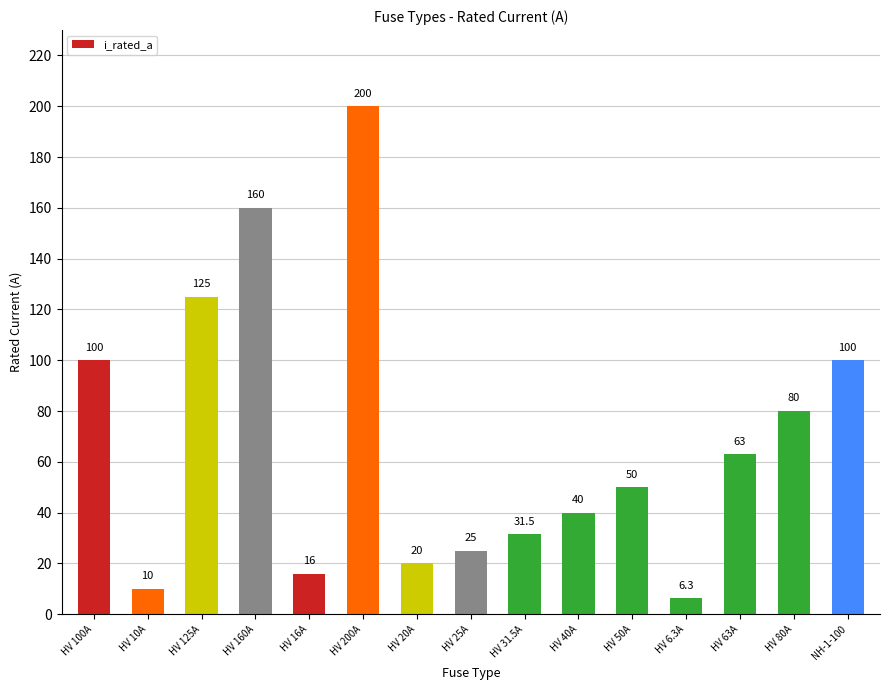

What is the label of the 11th bar from the right?

HV 16A